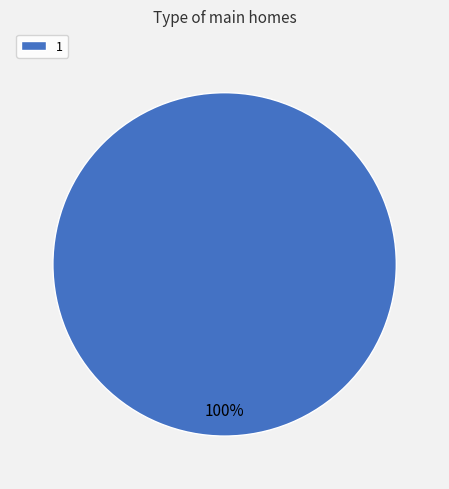

Which category accounts for the majority?

1